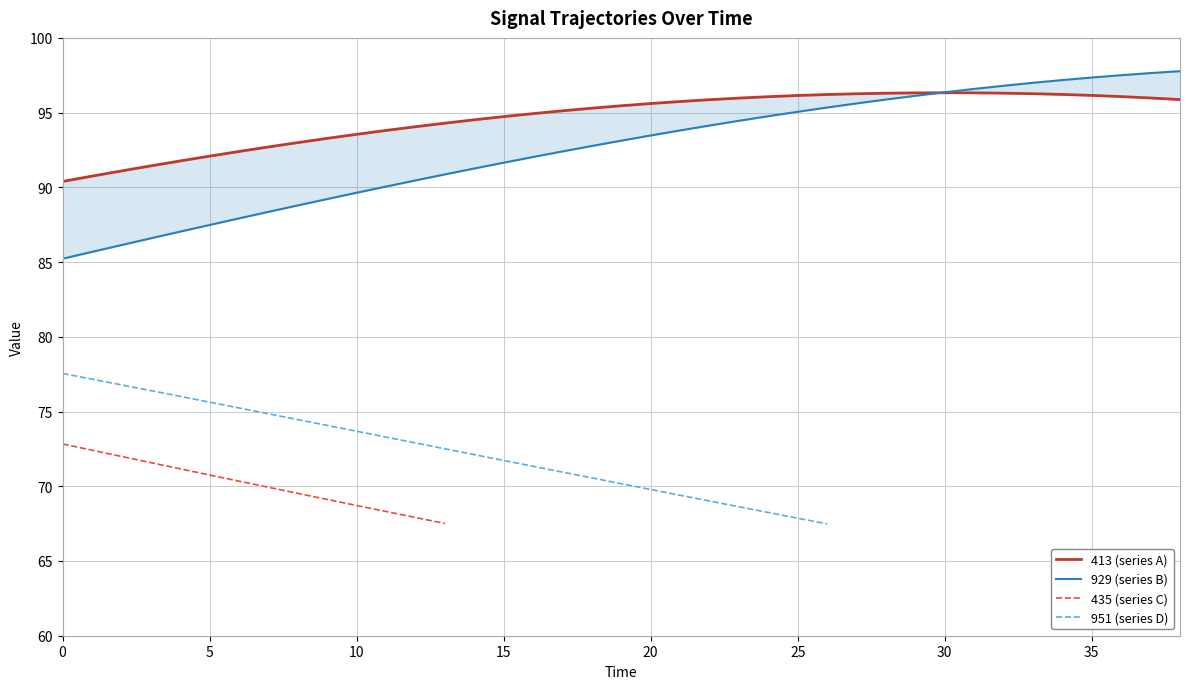

At which label is 929 (series B) closest to 91?

13